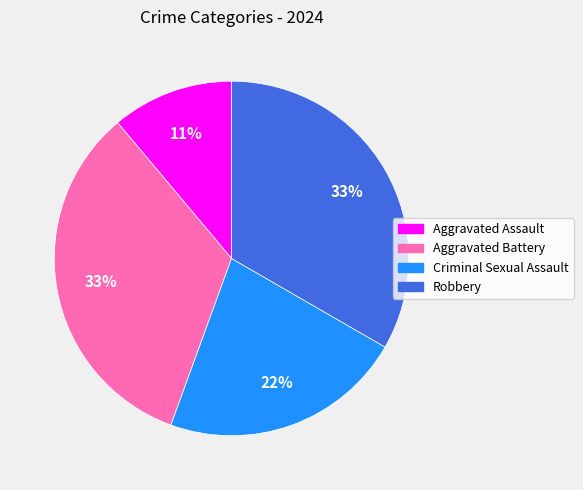

Which category has the smallest portion of the pie?

Aggravated Assault